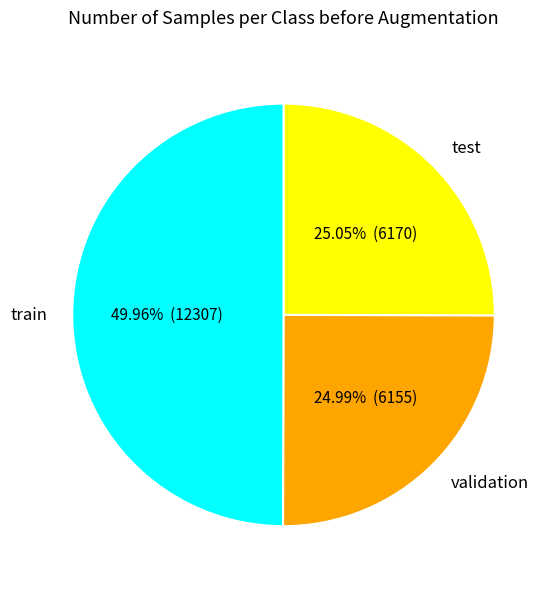

Is the sum of train and validation greater than half?

Yes